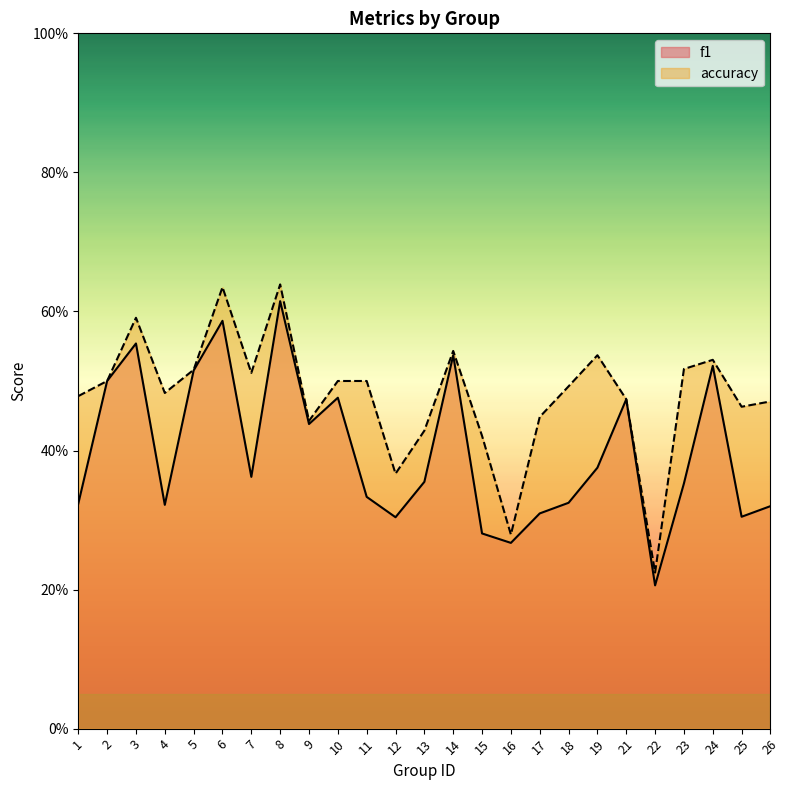

Which category has the lowest value in the f1 series?

22